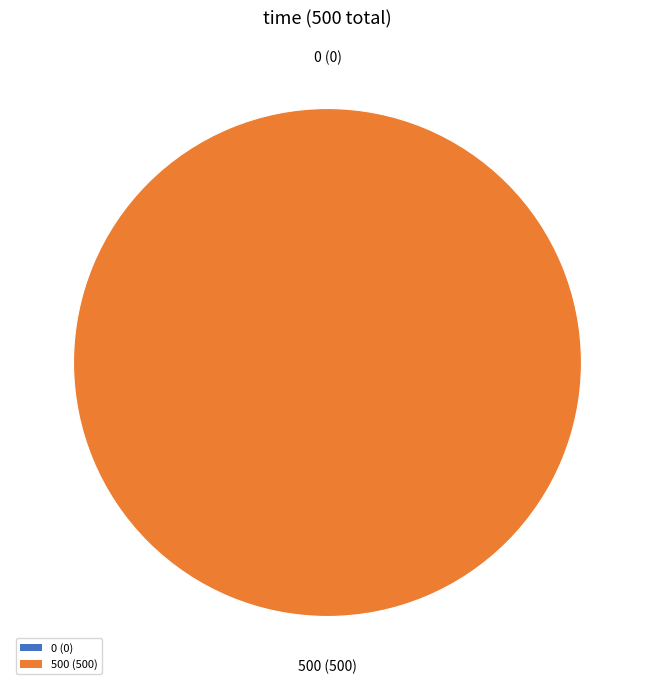

How many slices are in this pie chart?

2